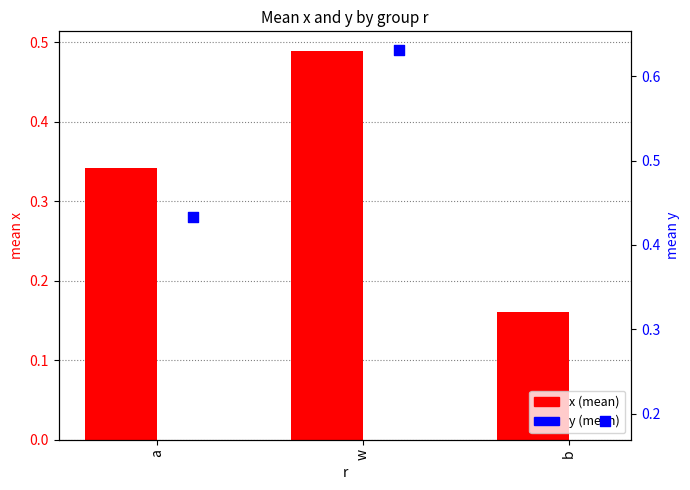

Which series contains the highest Y value?

y